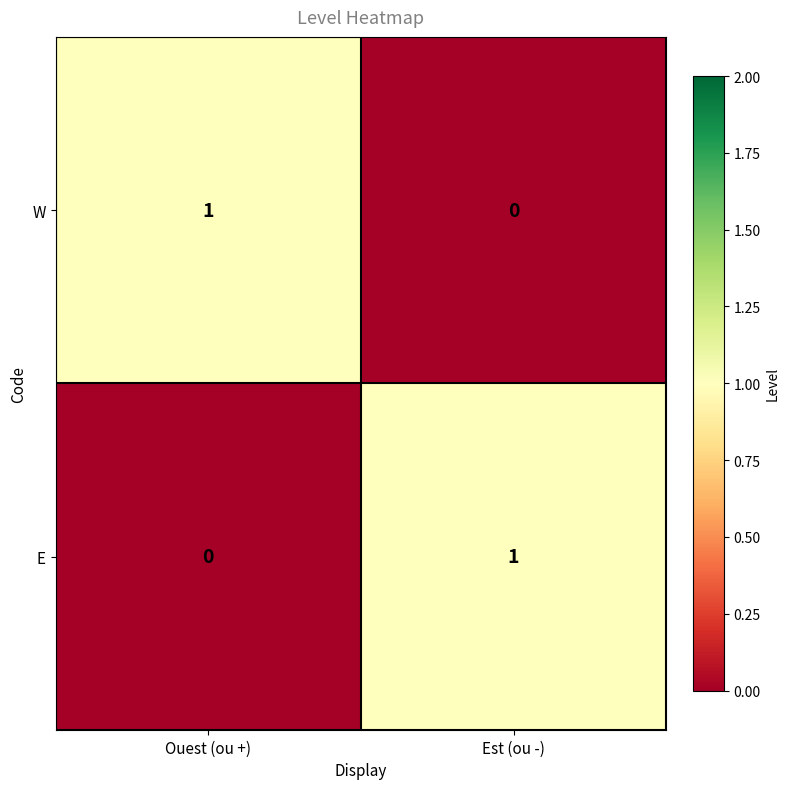

The W series shows 2 at Ouest (ou +). True or false?

False